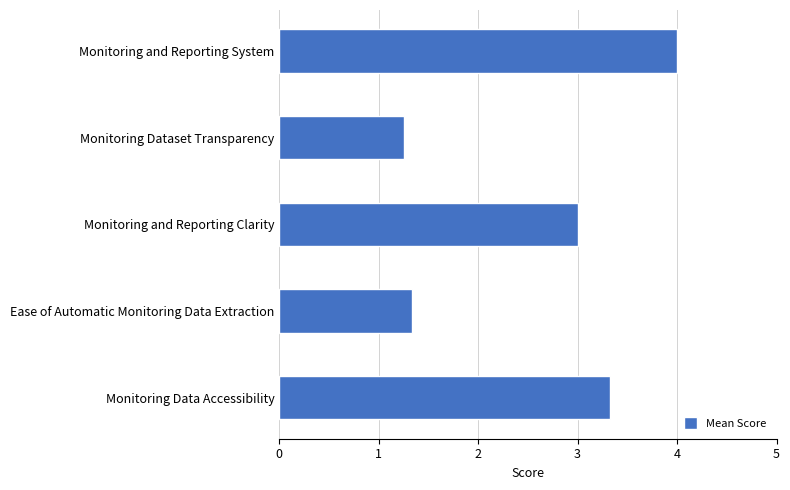

What is the greatest value displayed?

4.0